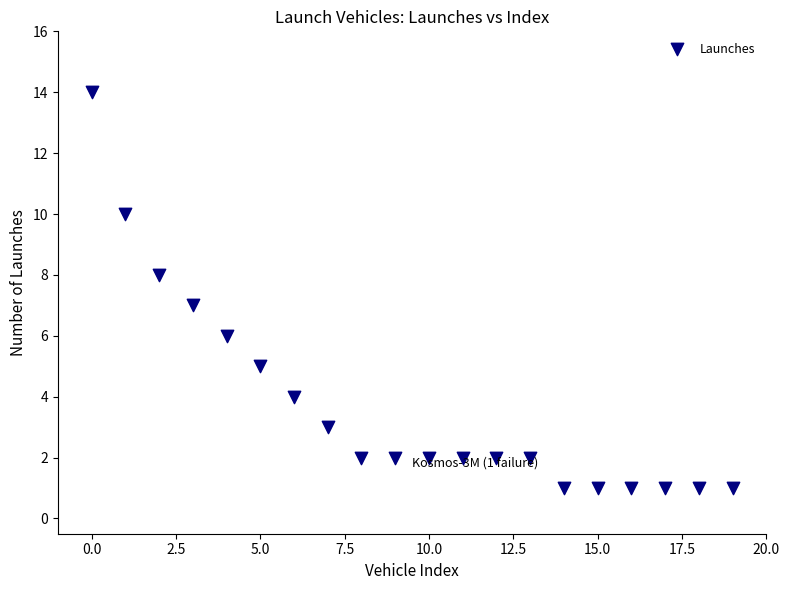

What is the range of Y values (max minus min)?

13